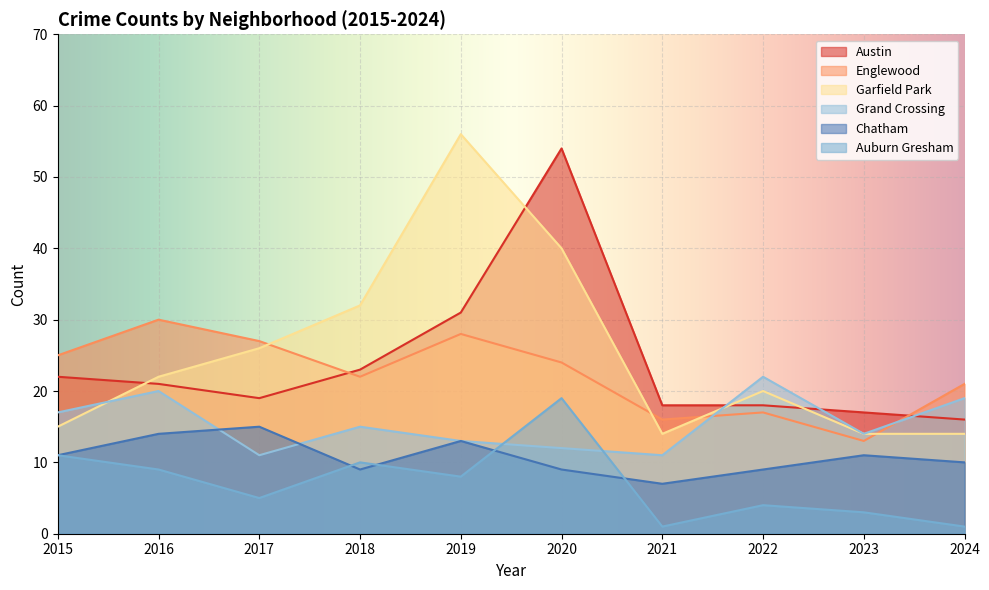

Does the chart display data point markers on the line(s)?

No